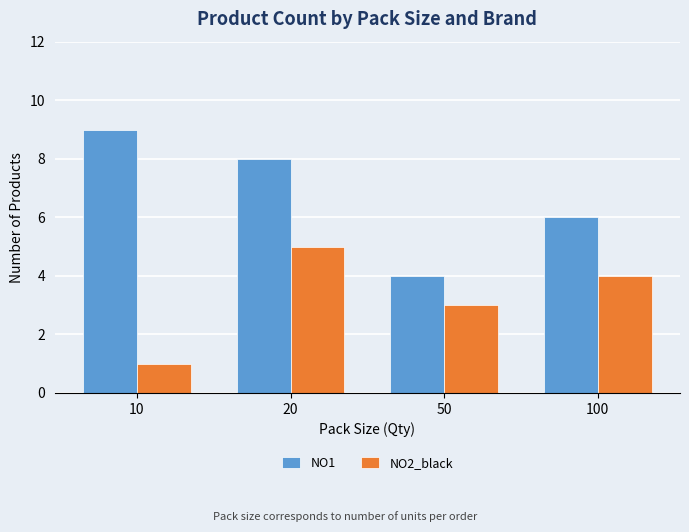

What is the value of the NO1 bar at the 4th from the left?

6